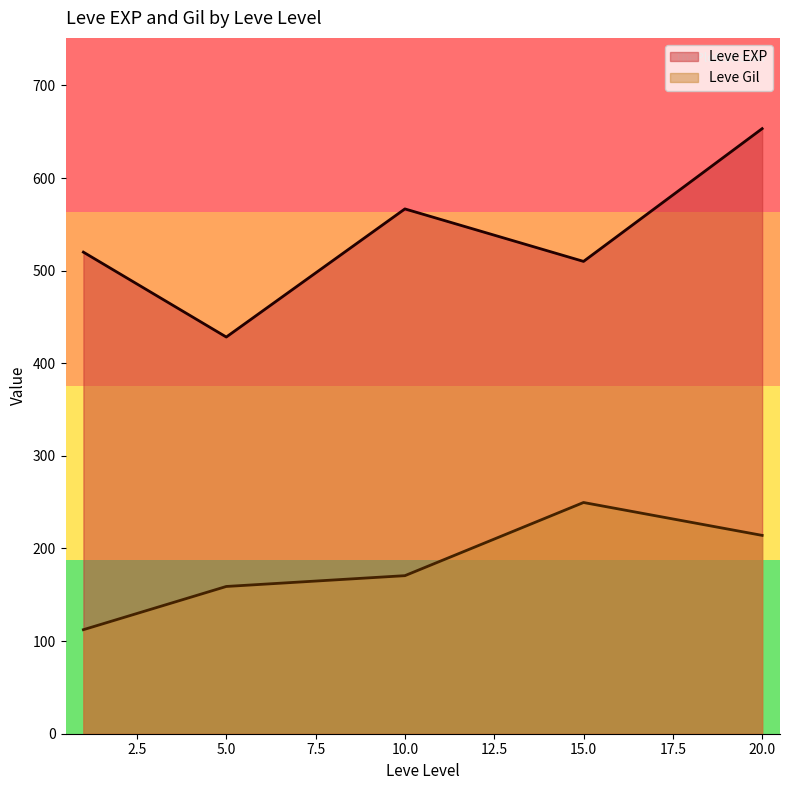

True or false: Leve Gil has a value of 170 at 20.

False